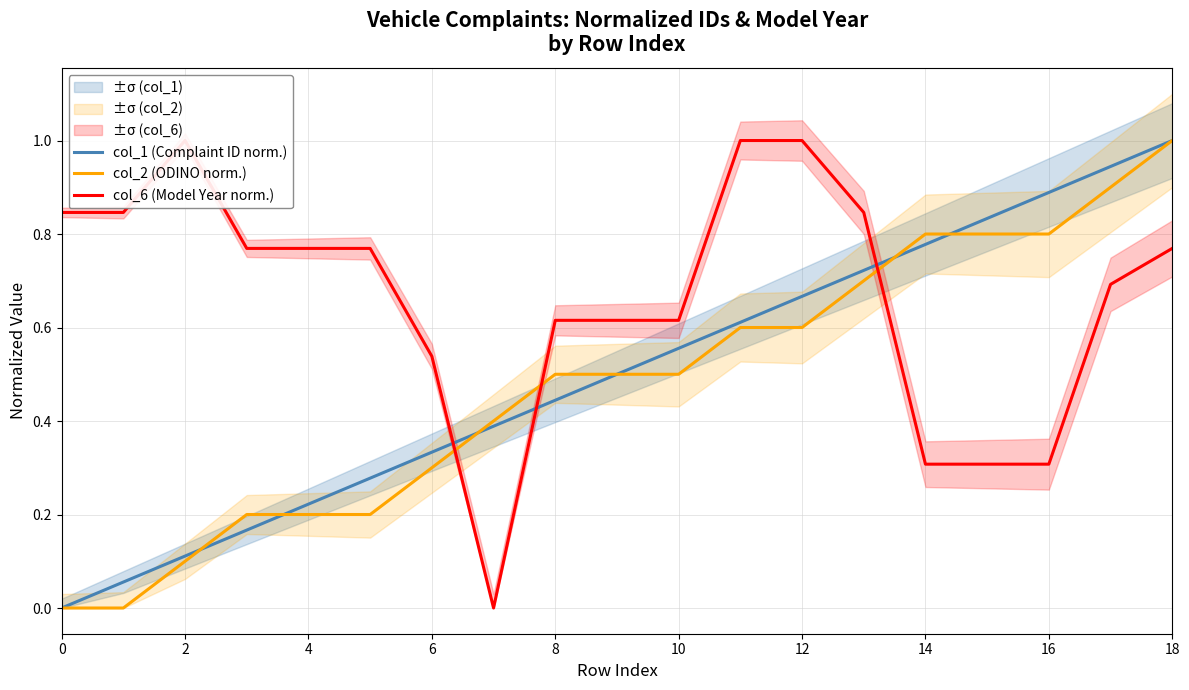

How many positive values does the col_2 (ODINO norm.) series have?

17